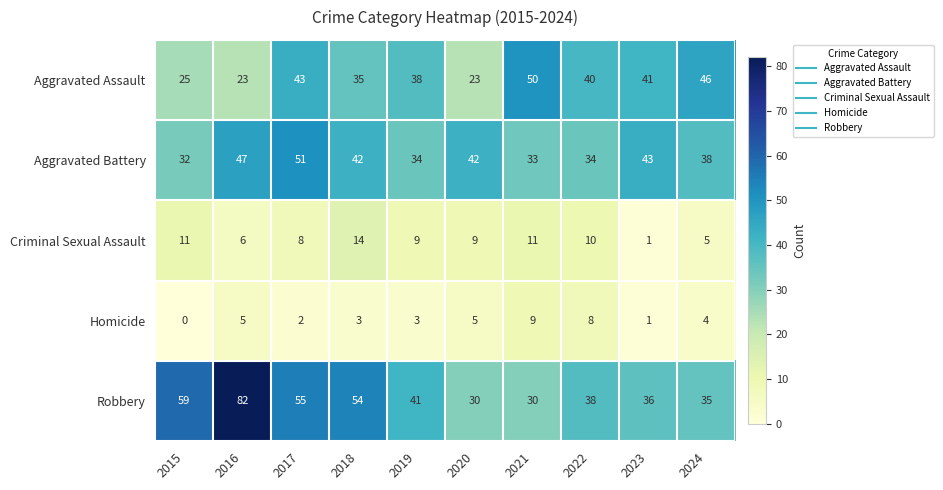

At 2020, list the series in order from largest to smallest.

Aggravated Battery, Robbery, Aggravated Assault, Criminal Sexual Assault, Homicide